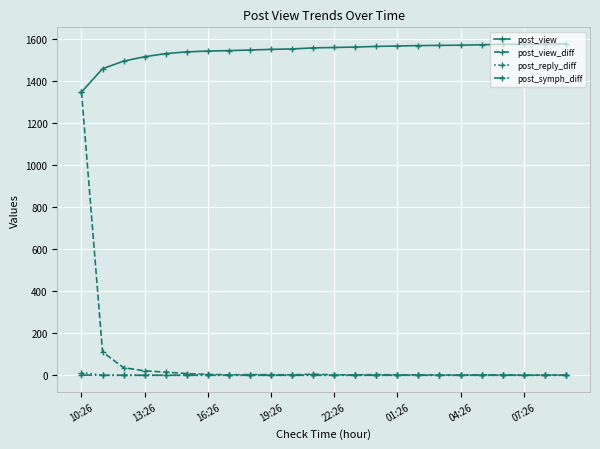

What is the maximum value shown in the chart?

1576